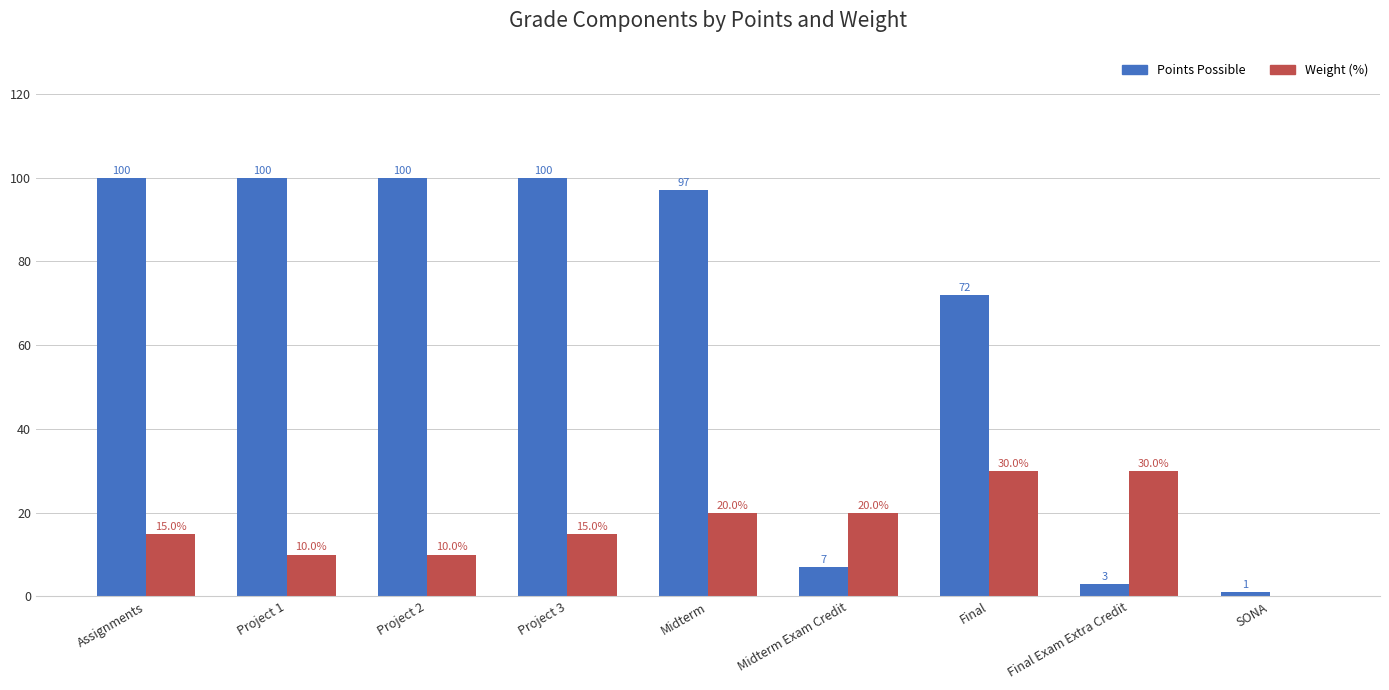

Are the bars grouped side by side (vs. stacked)?

Yes